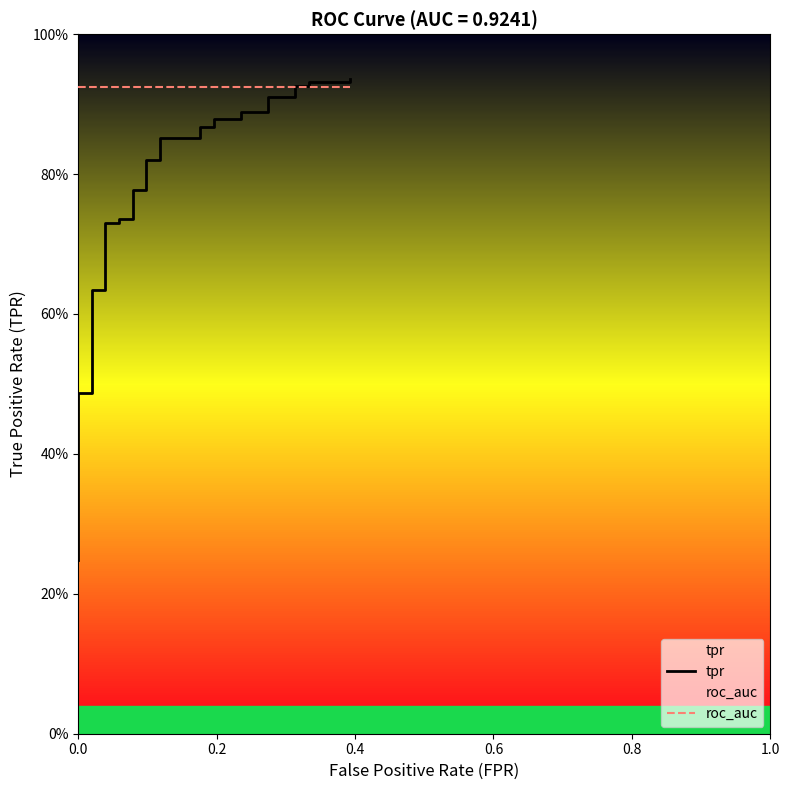

What is the maximum value shown in the chart?

0.9